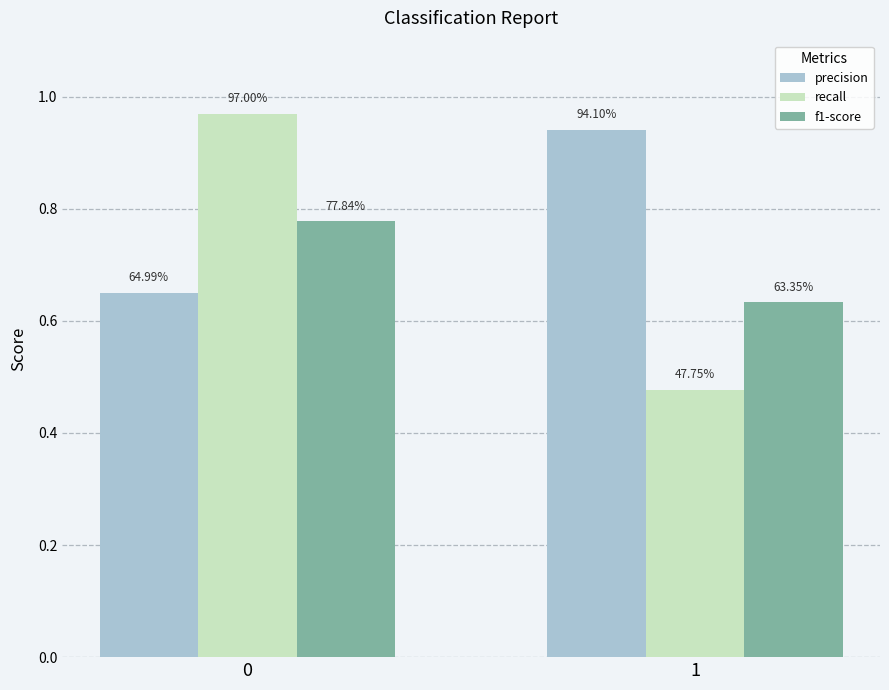

How many groups of bars are there?

2